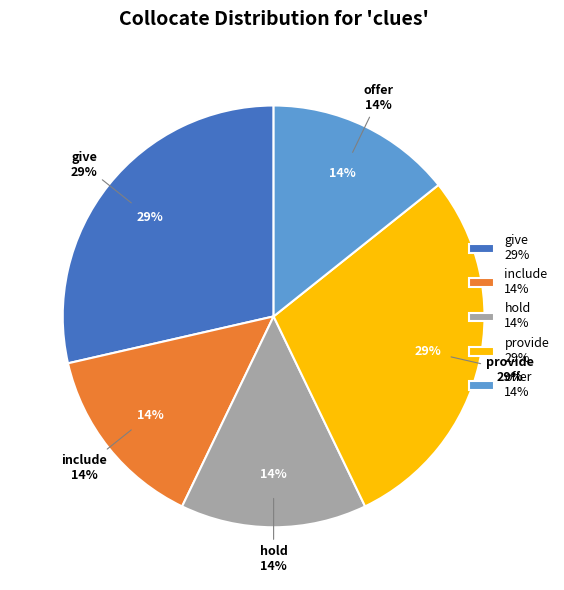

Rank the categories by value from highest to lowest.

give, provide, include, hold, offer